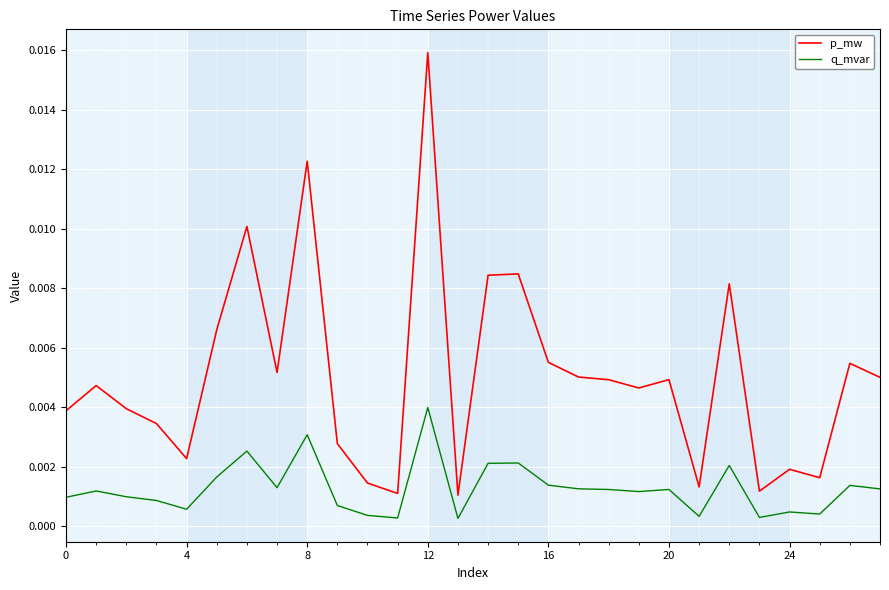

True or false: p_mw has more than 2 interior local peaks.

True